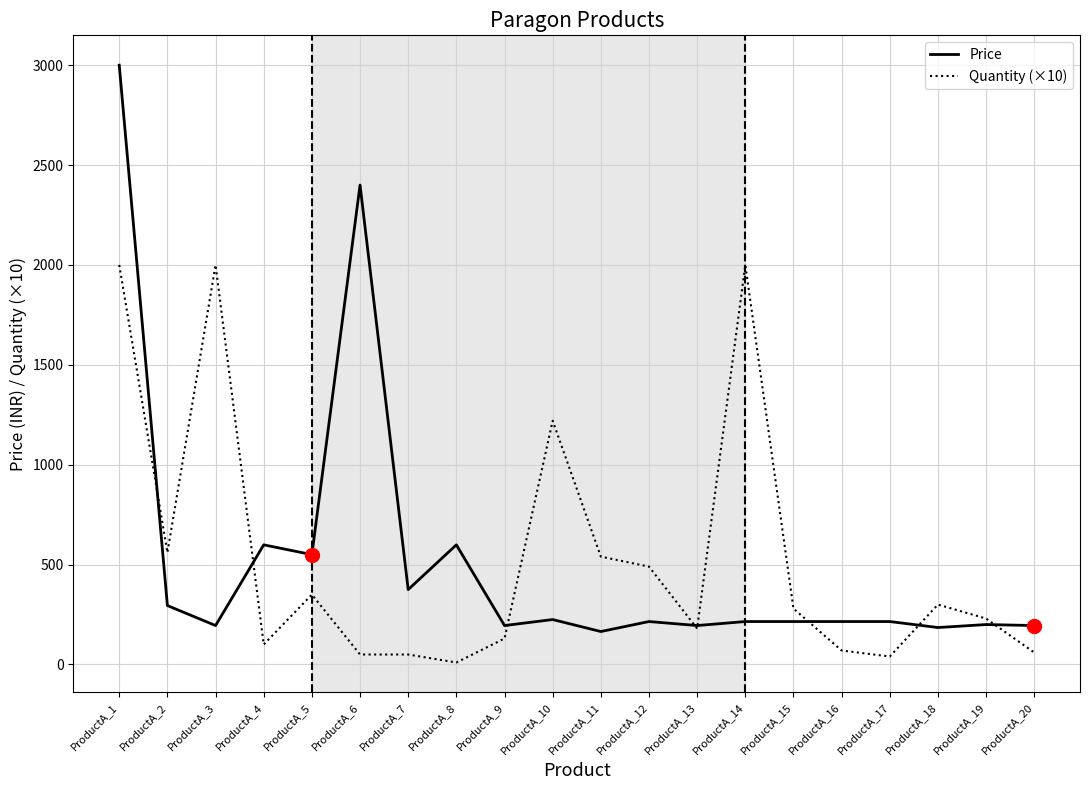

At which label does Price reach its peak?

ProductA_1